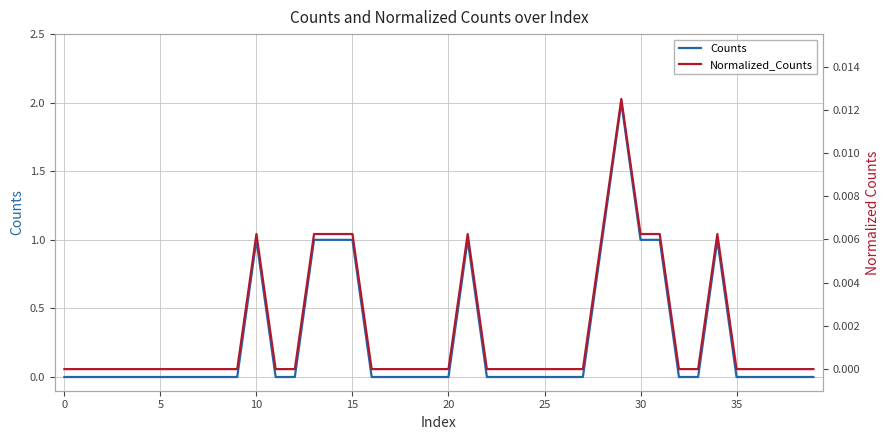

Which series has the largest total across all categories?

Counts